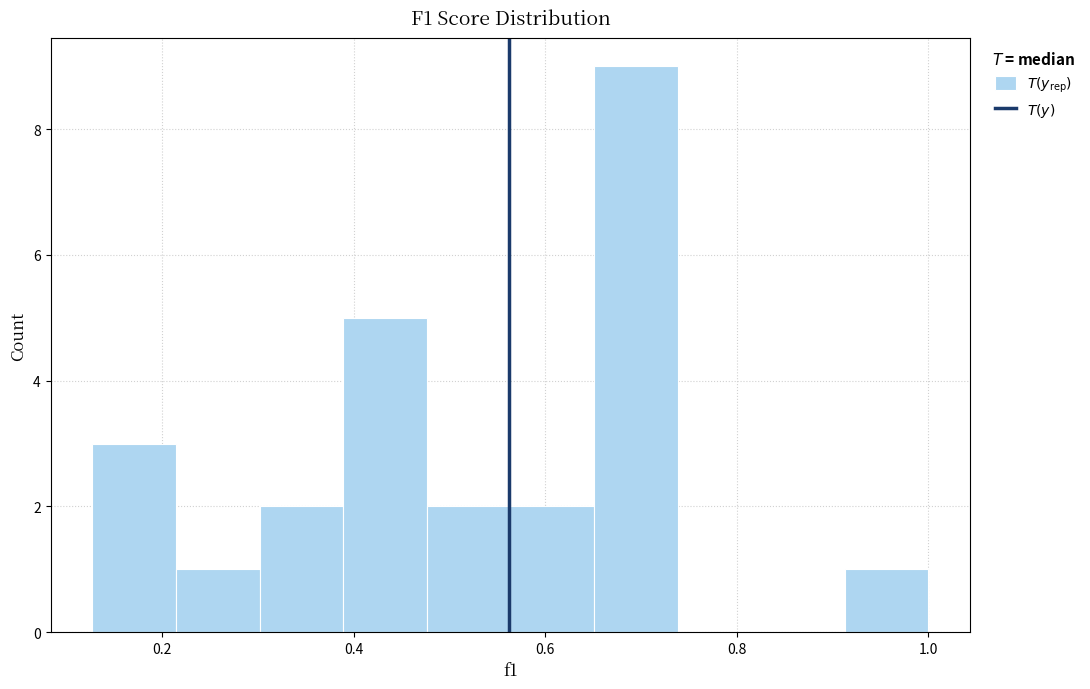

Over which range of the x-axis is the bar tallest?

0.66 to 0.74